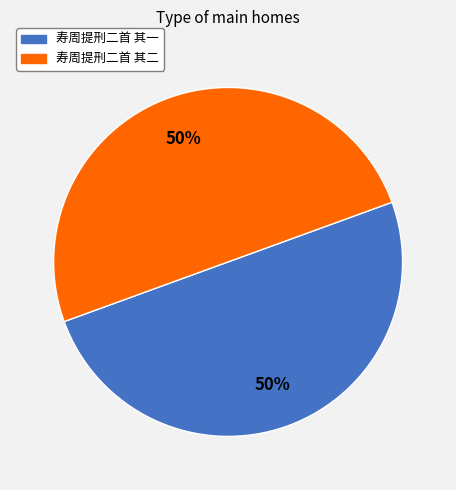

What is the ratio of the value at 寿周提刑二首 其一 to the value at 寿周提刑二首 其二?

1.0